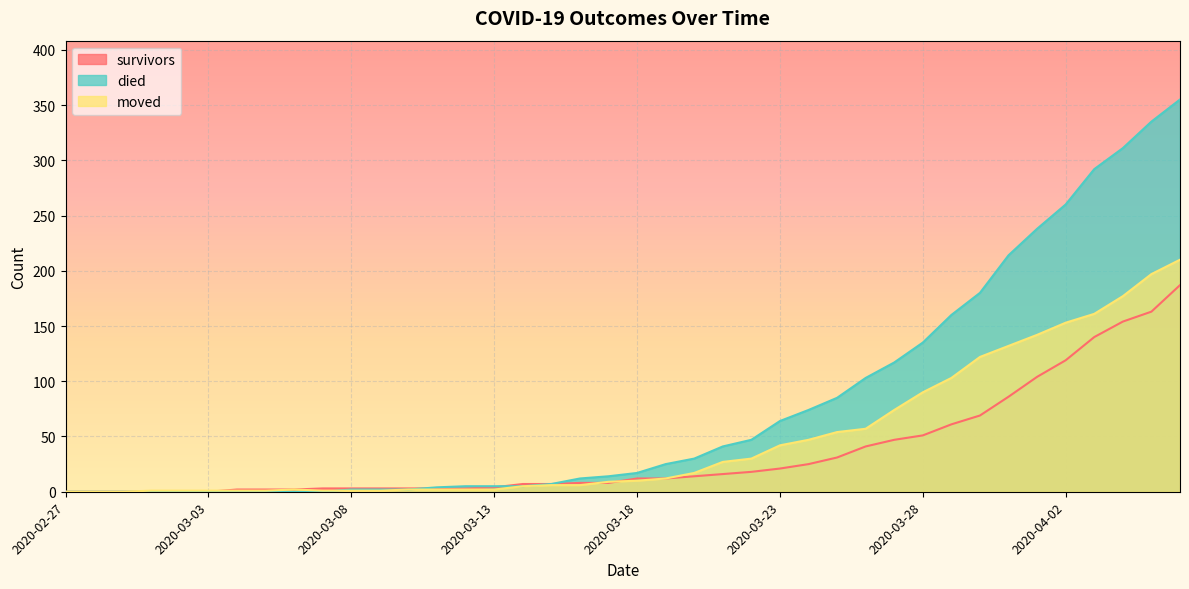

Is it true that survivors equals 25 at 2020-03-24?

True